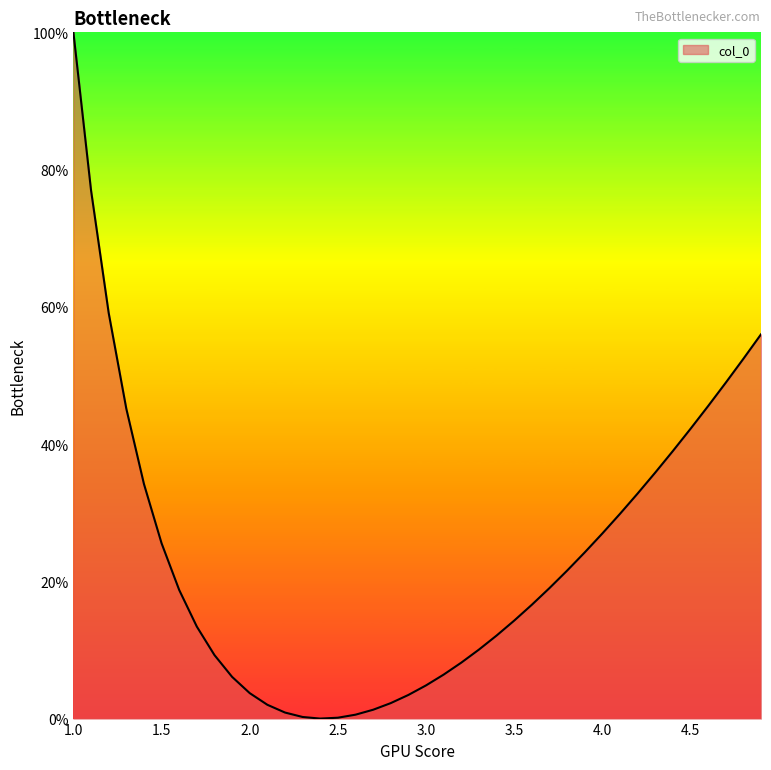

What is the difference between the maximum and minimum values?

100.0